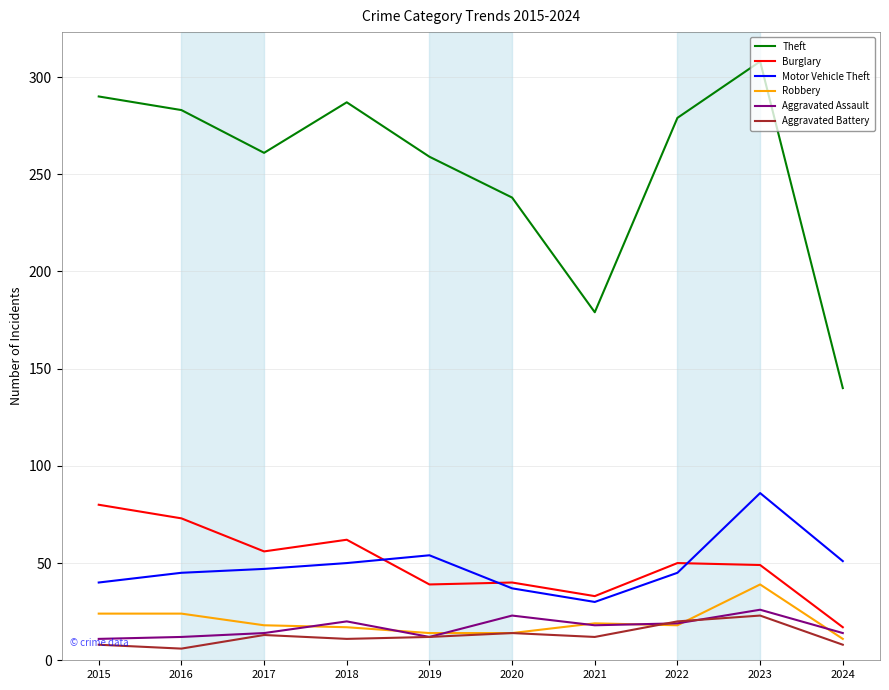

What is the difference between the highest and lowest values at 2023?

285